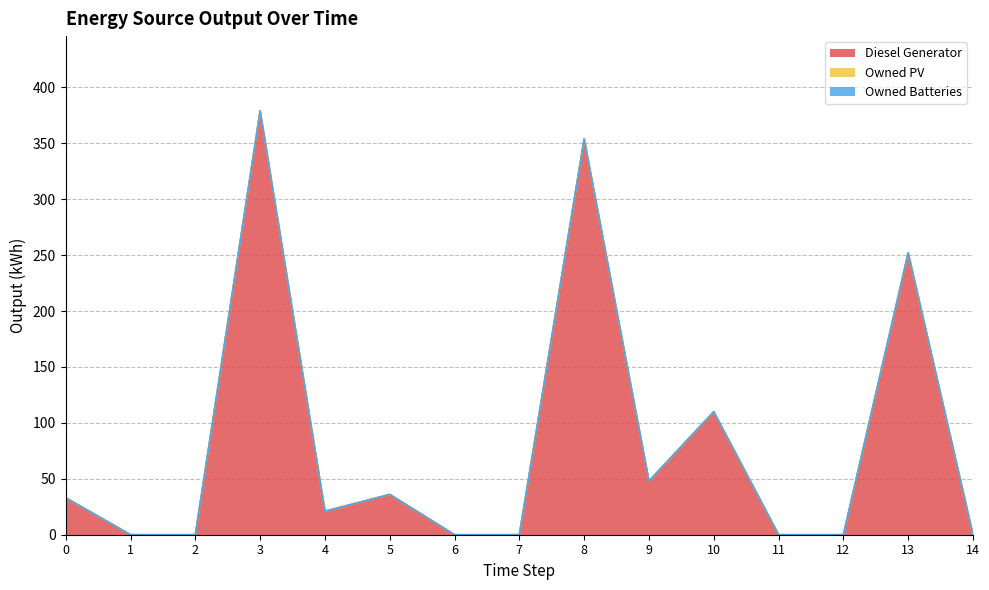

Which has a higher value, 2 or 12?

2